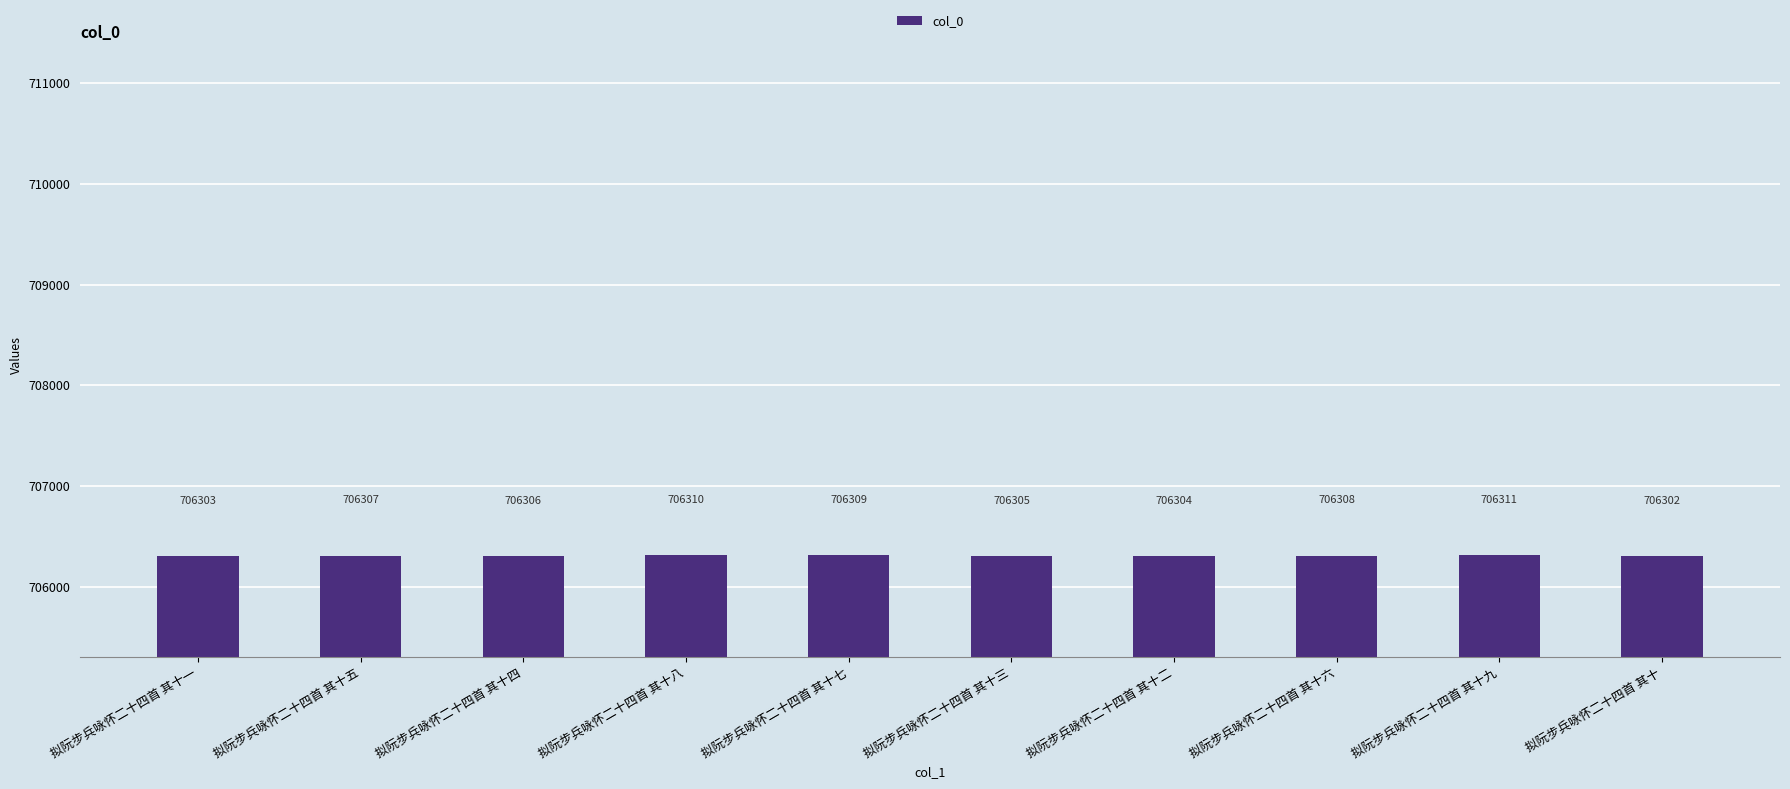

Where is the data nearest to the value 706306?

拟阮步兵咏怀二十四首 其十四